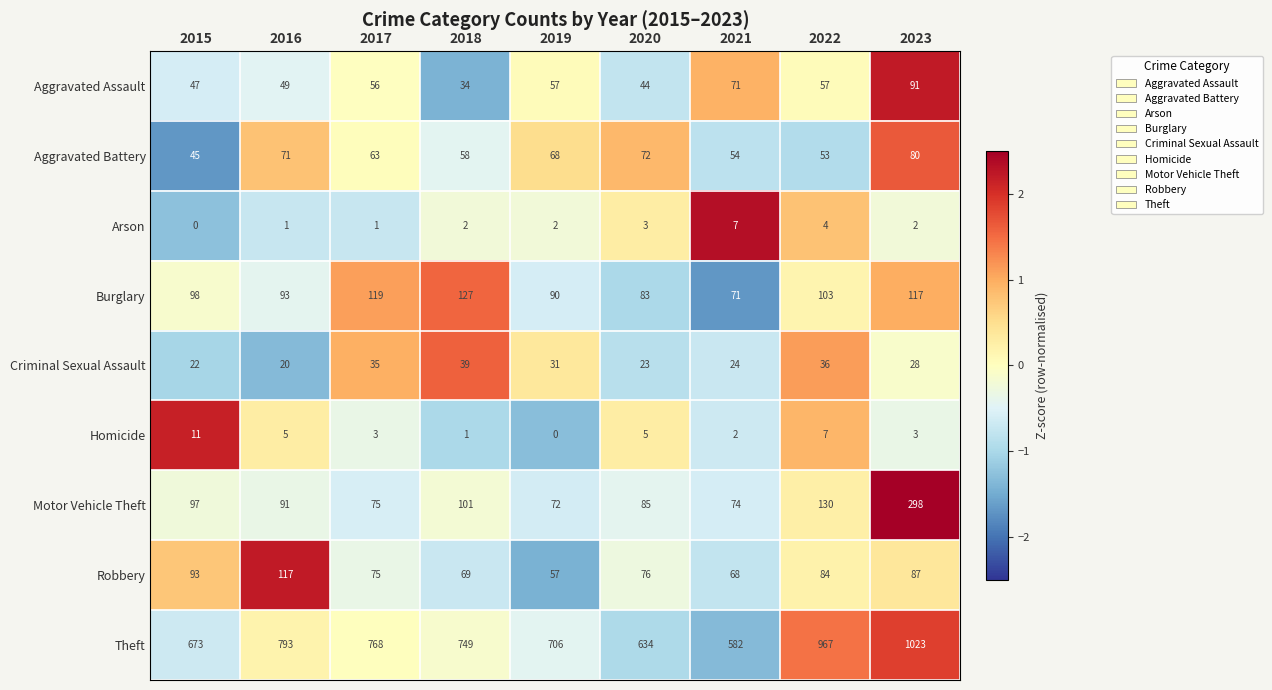

True or false: Theft has a value of 967 at 2022.

True